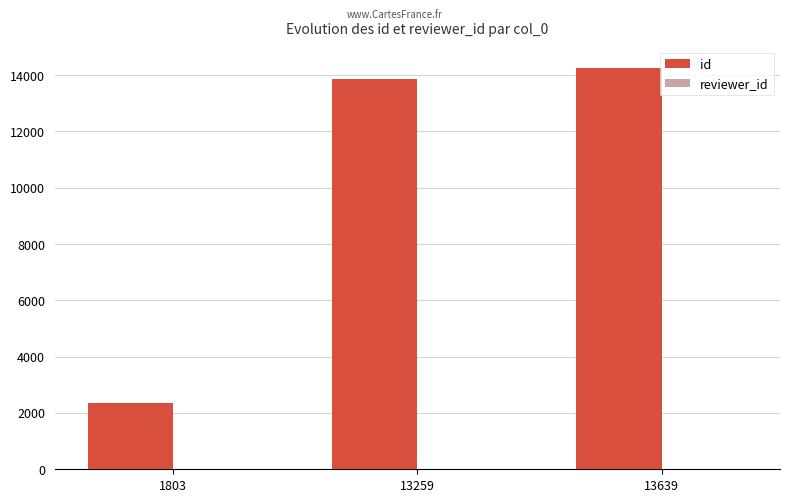

Is it true that id equals 13869 at 13259?

True